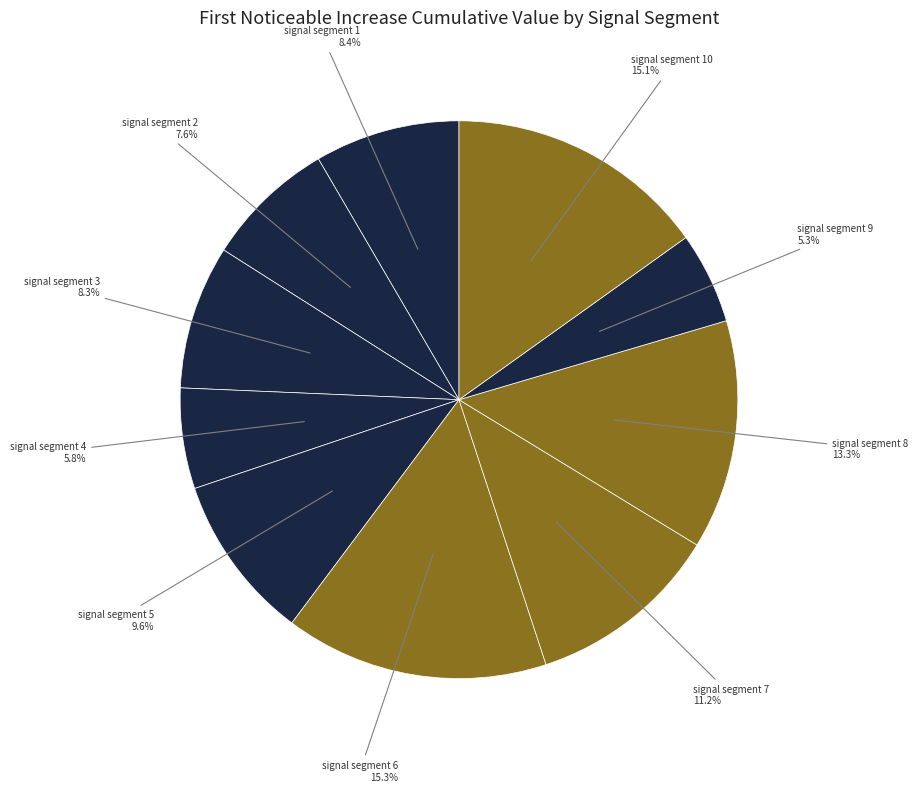

What is the smallest slice in the pie chart?

signal segment 9